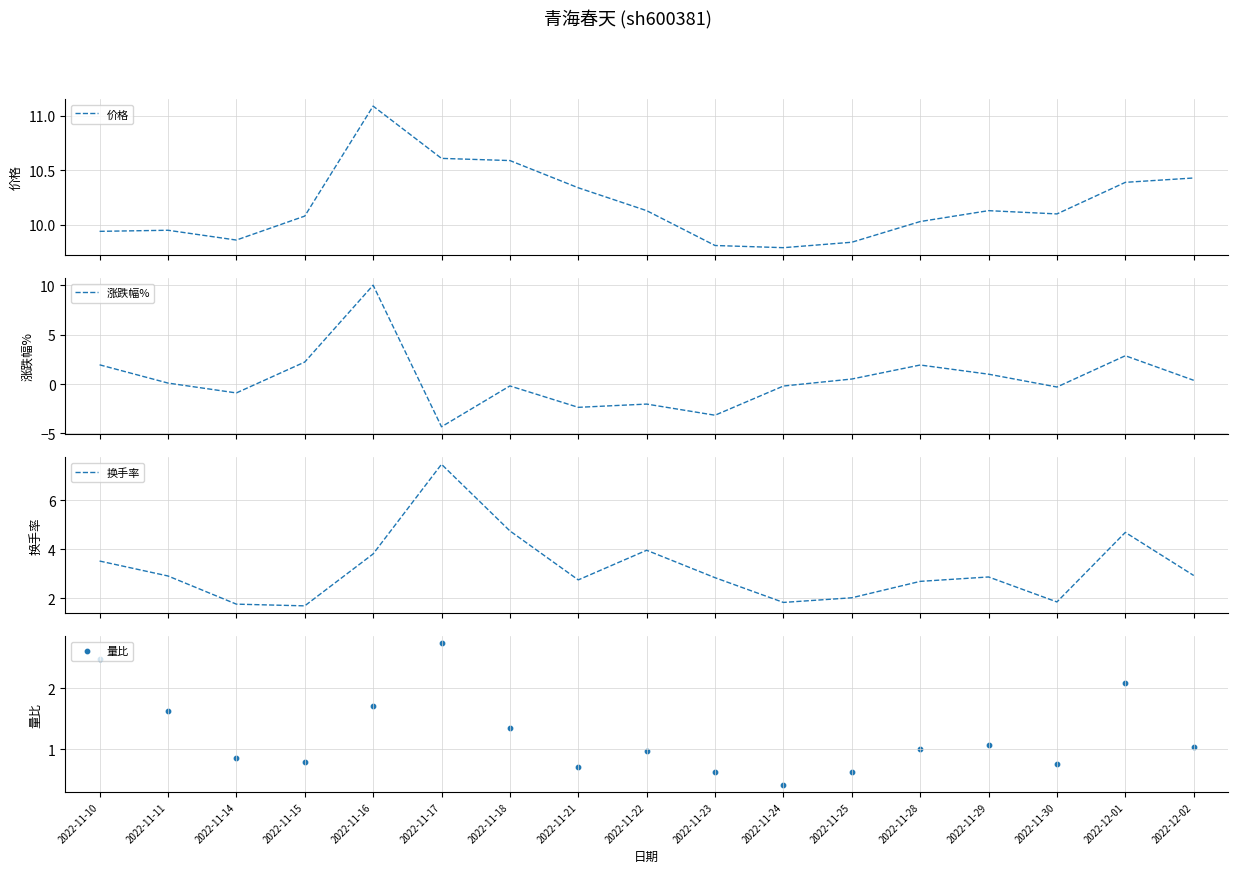

Which series has the largest Y range (max minus min)?

涨跌幅%